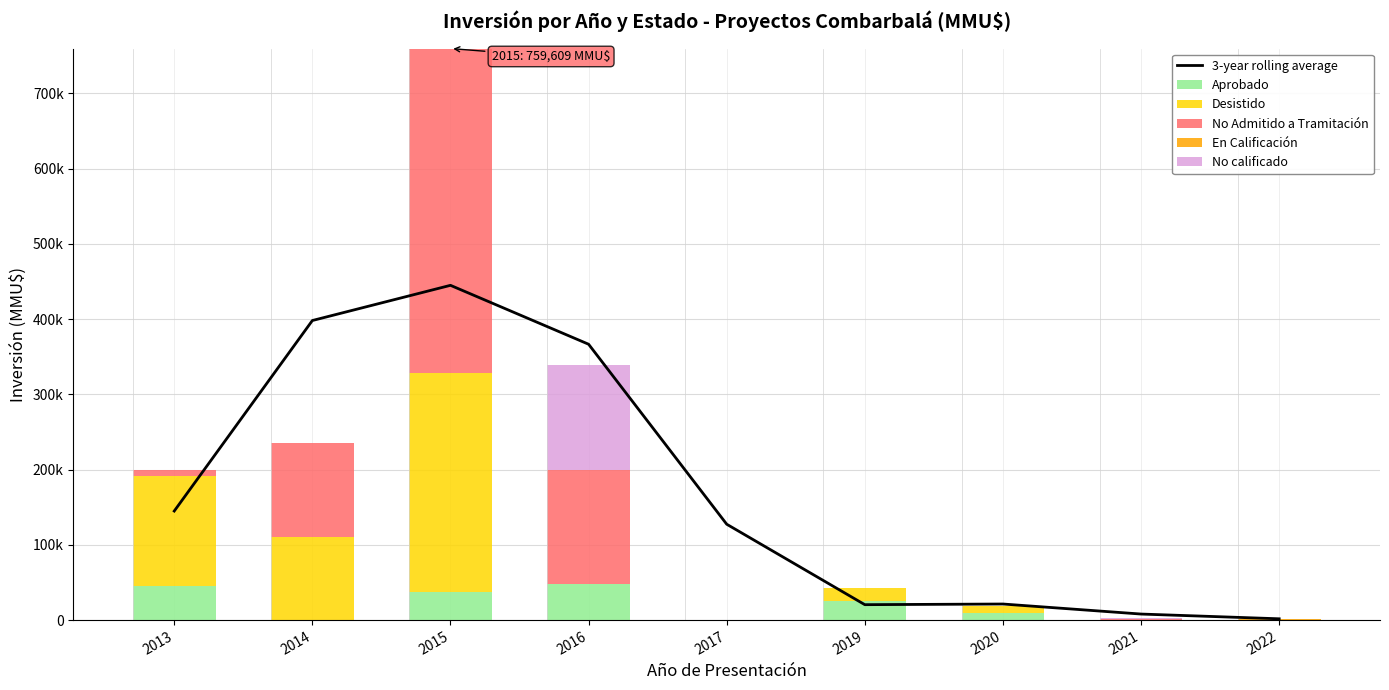

What is the maximum value for En Calificación?

2000.0